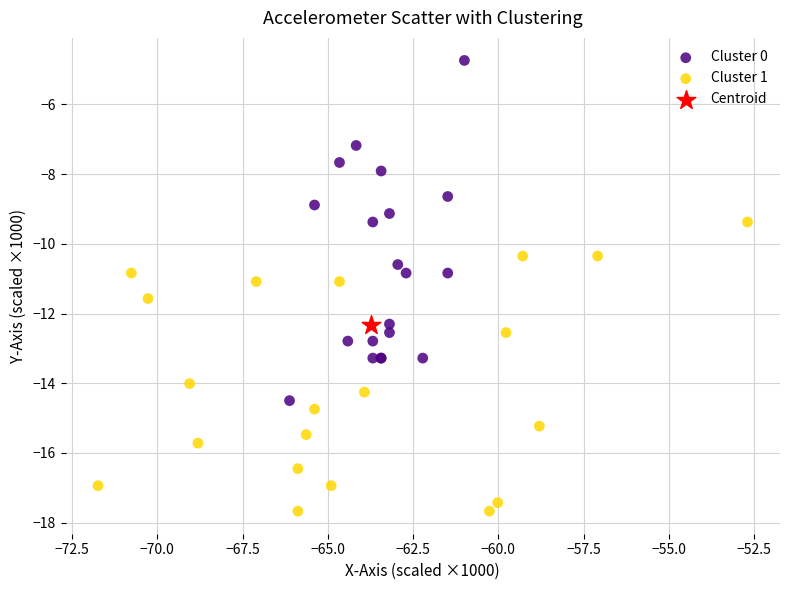

Which series contains the highest Y value?

Cluster 0